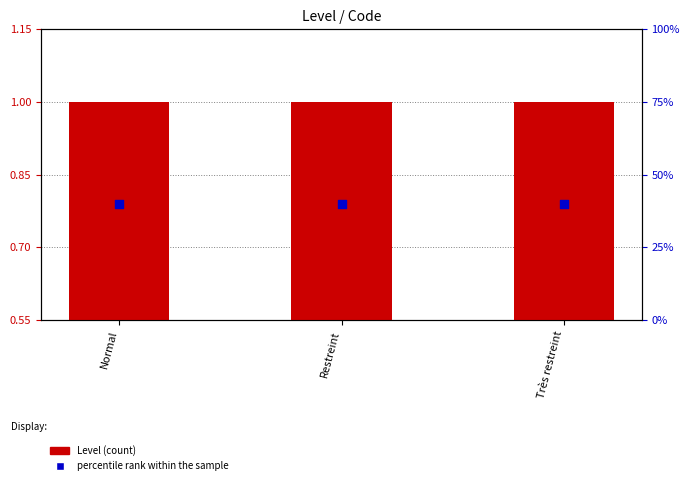

What are all the series names shown in the legend?

Level (count), percentile rank within the sample